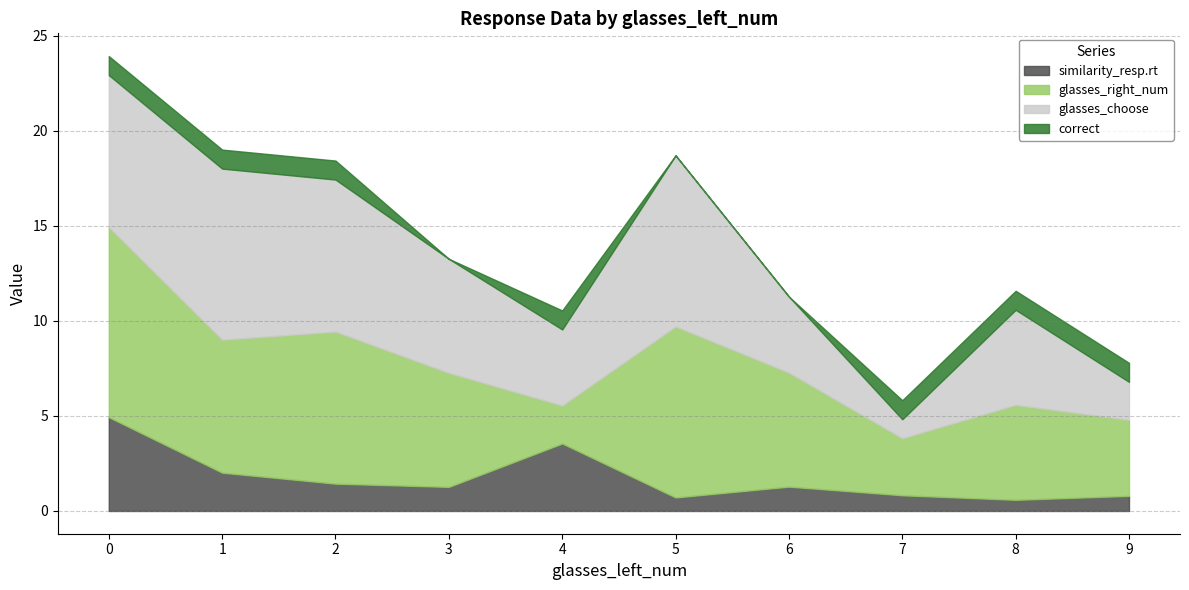

Between which two adjacent categories do glasses_choose and glasses_right_num first intersect?

0 and 1